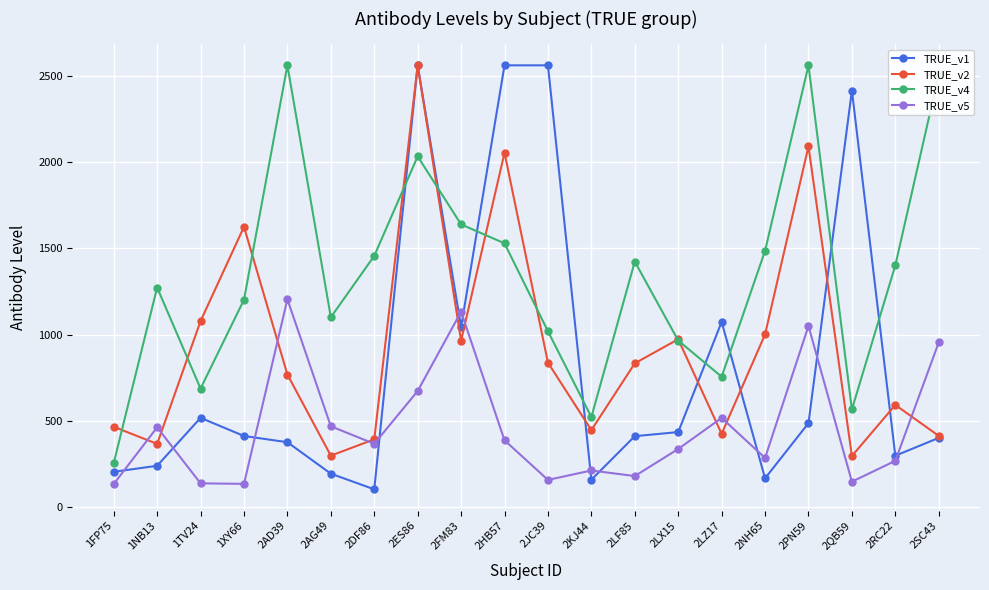

Is the value of TRUE_v4 at 1TV24 greater than the value of TRUE_v5 at 2KJ44?

Yes